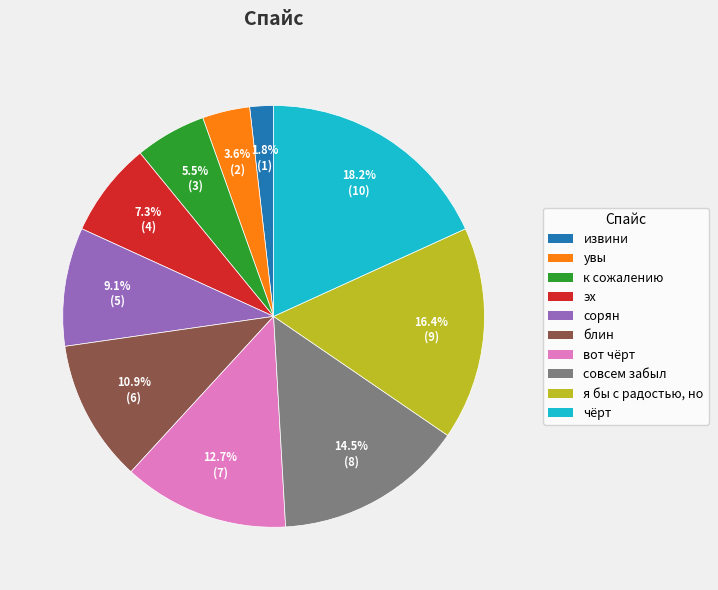

The сорян slice represents 16% of the pie. True or false?

False